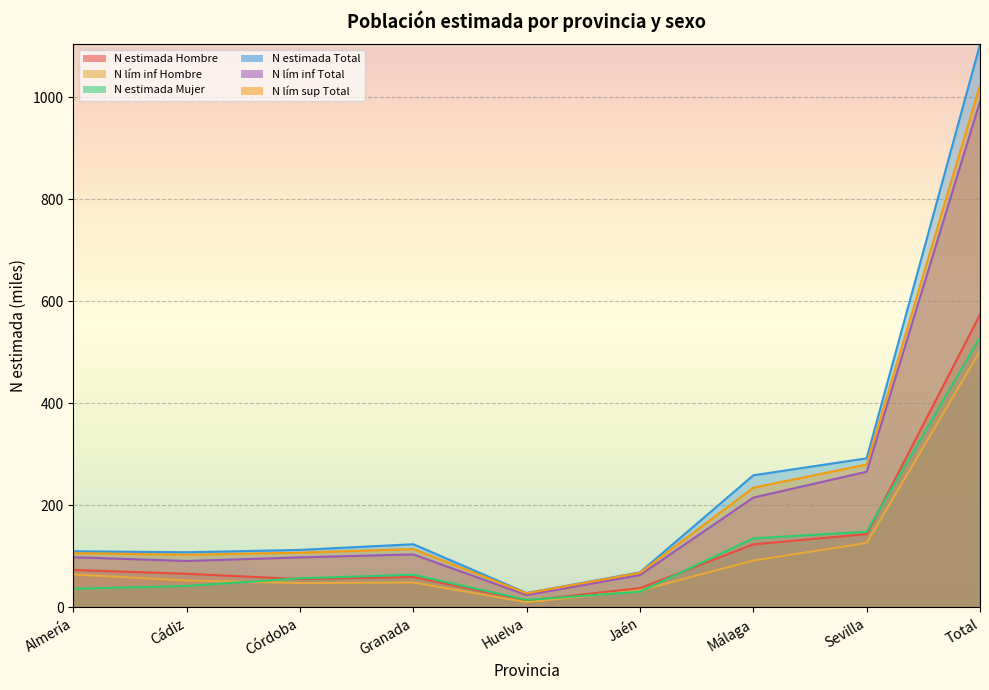

True or false: N lím inf Hombre and N lím sup Total cross at least once.

False